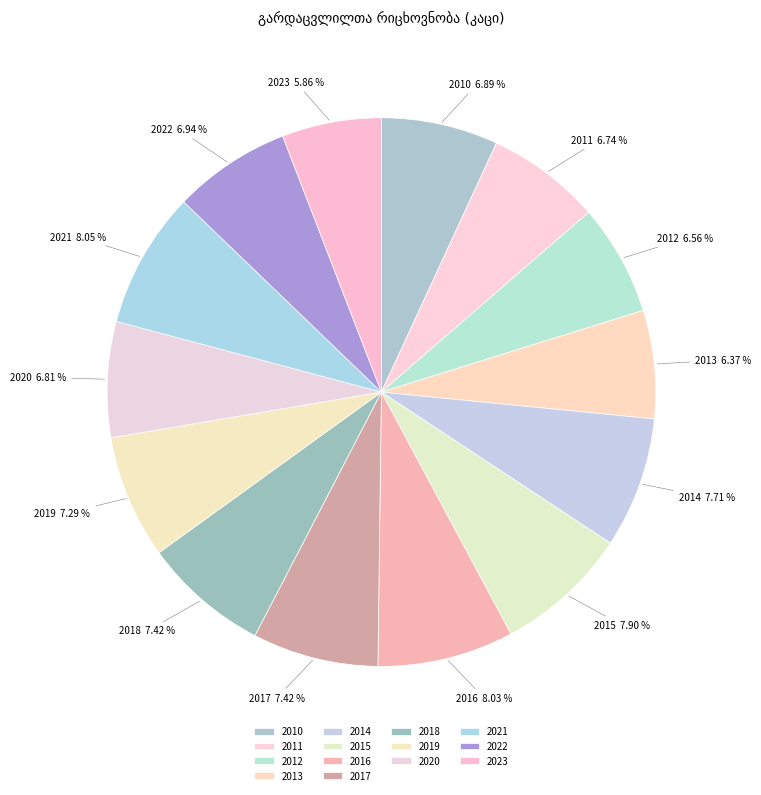

Count the number of slices in the pie.

14